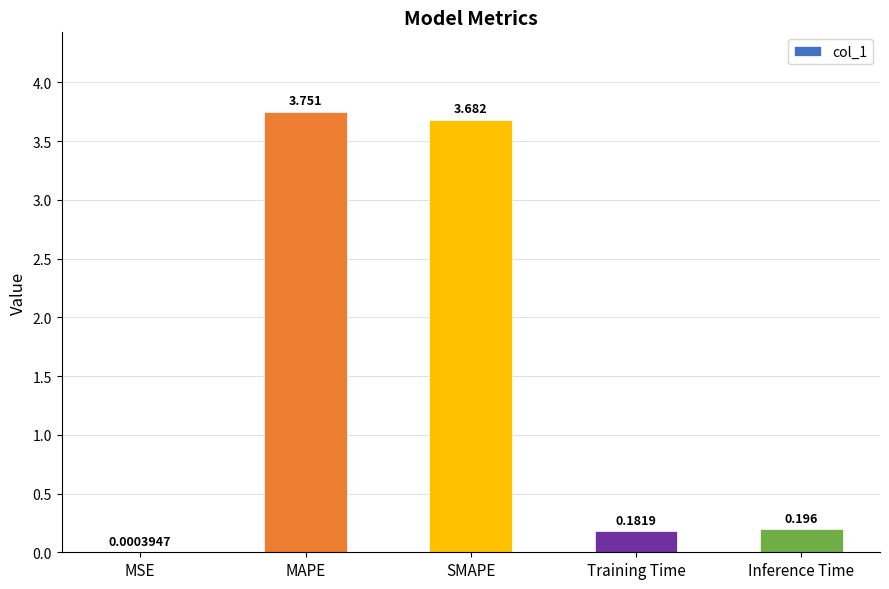

Which has a higher value, Training Time or SMAPE?

SMAPE